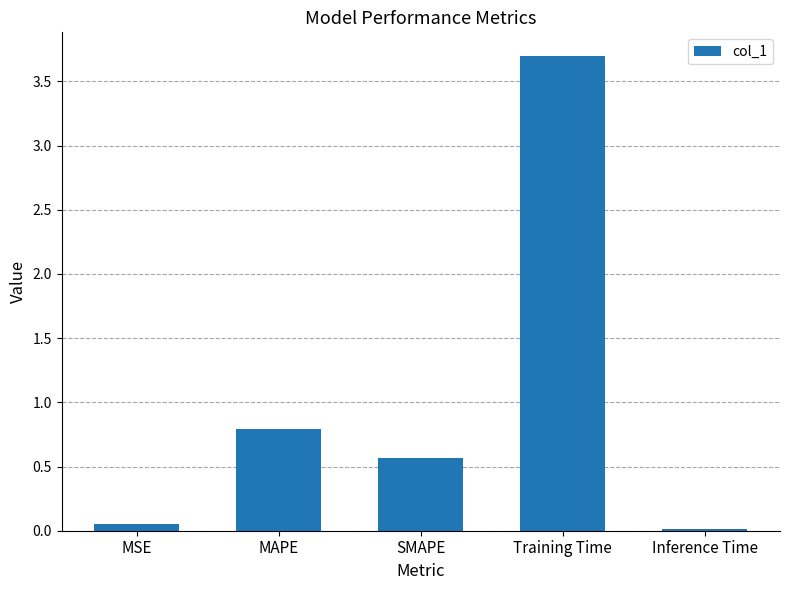

What is the difference between the second highest and second lowest values?

0.7